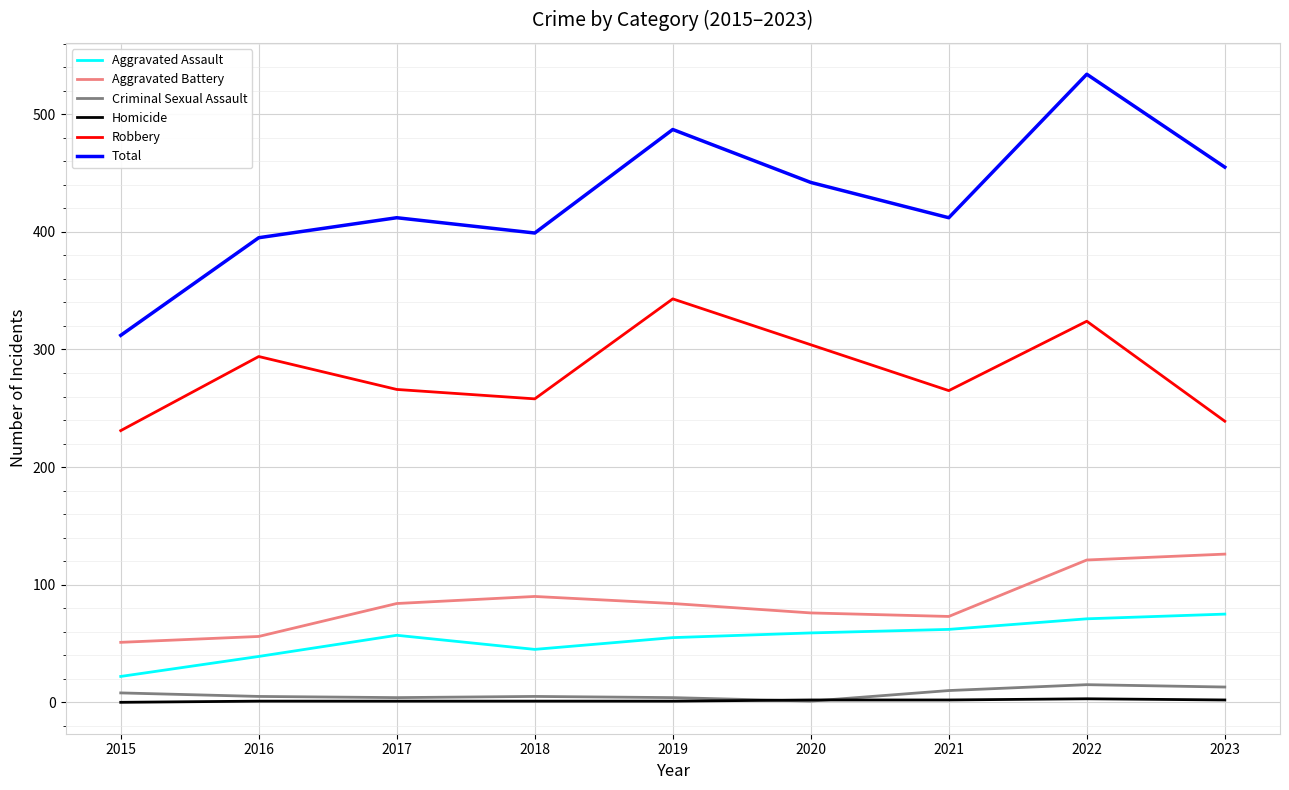

What is the greatest value displayed?

534